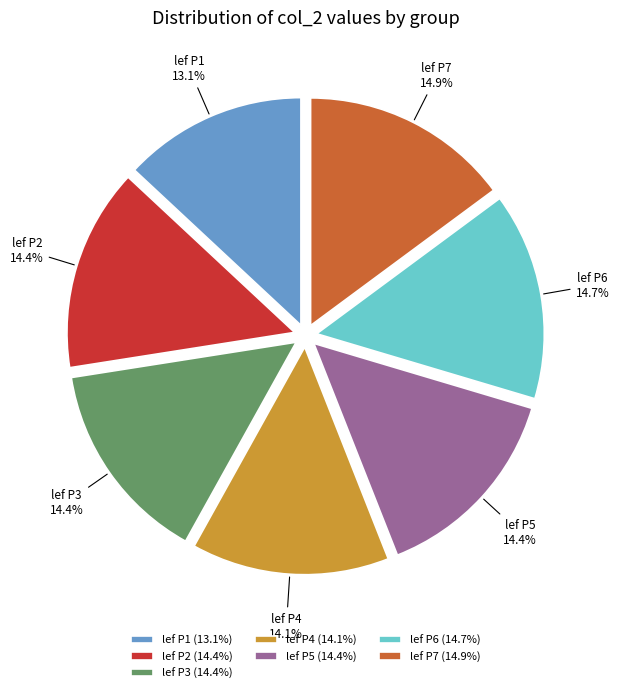

To the nearest percent, what is the average slice percentage?

14%